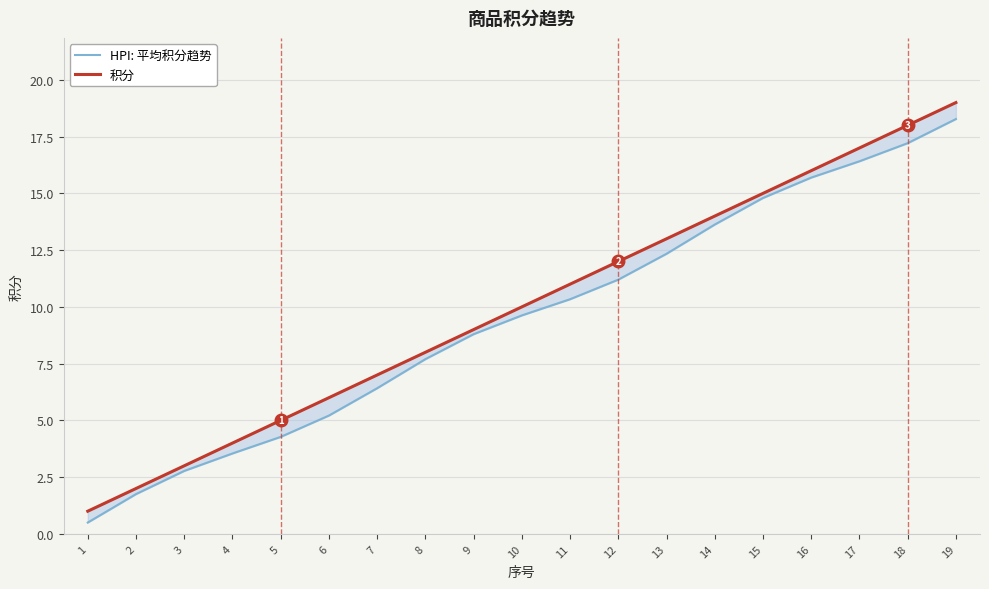

What is the value of the 积分 point at the 15th from the left?

15.0